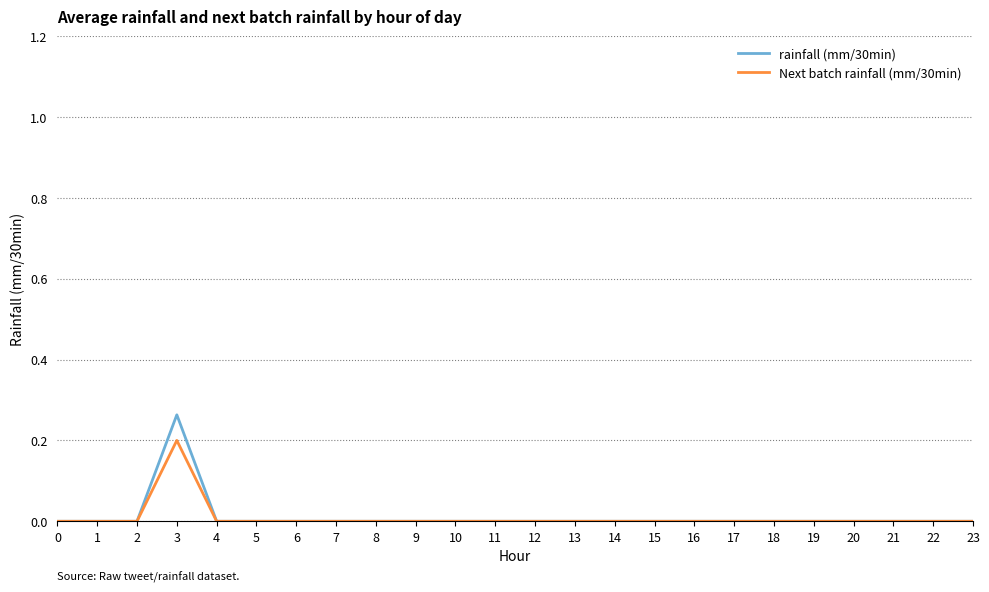

The value of rainfall (mm/30min) at 23 is 0.0. True or false?

True